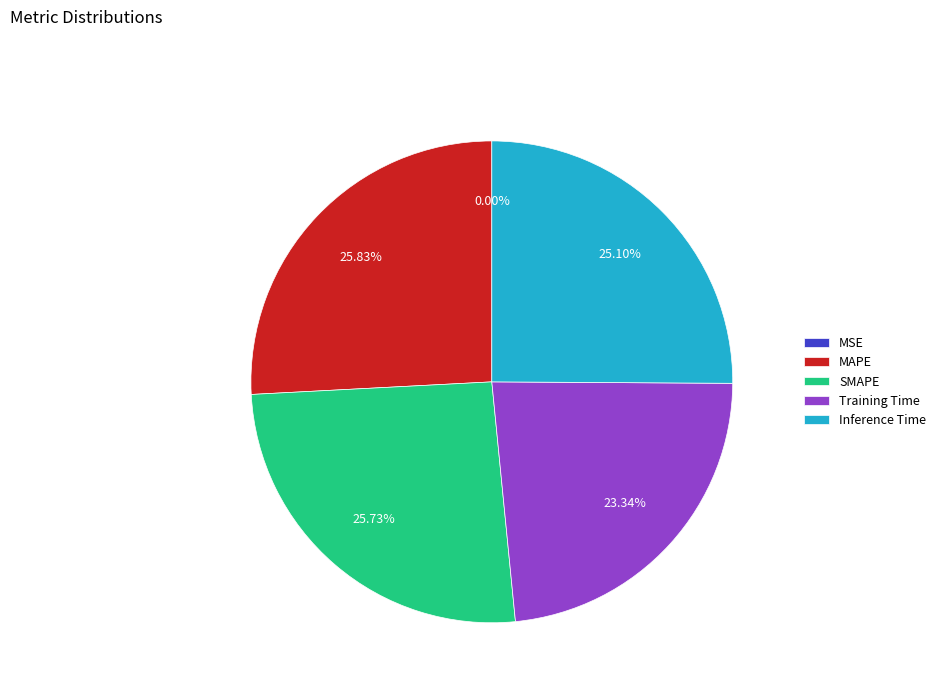

To the nearest percent, what percentage of the pie is Training Time?

23%